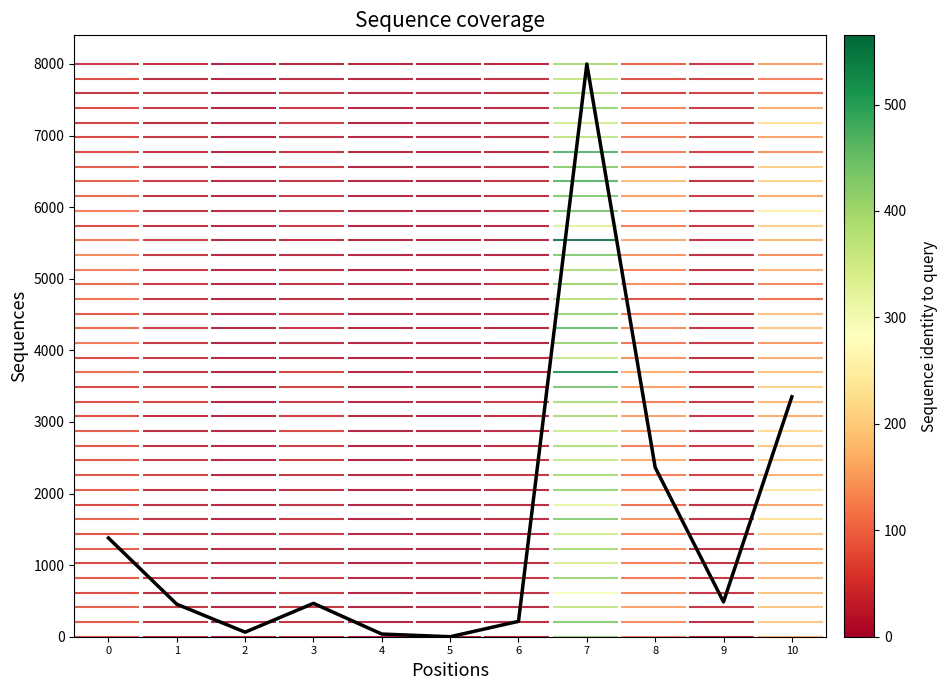

List the labels in order of value, largest first.

7, 10, 8, 0, 9, 3, 1, 6, 2, 4, 5